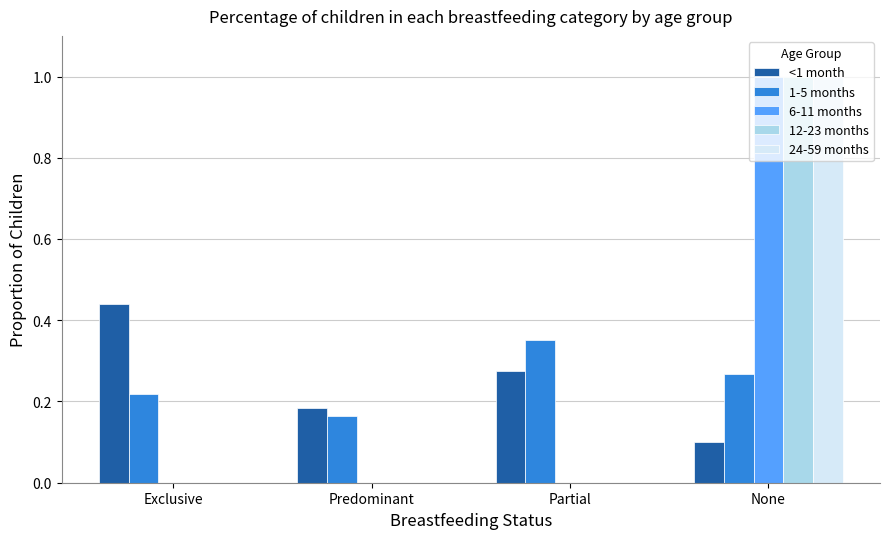

The value of 1-5 months at Exclusive is 0.3. True or false?

False